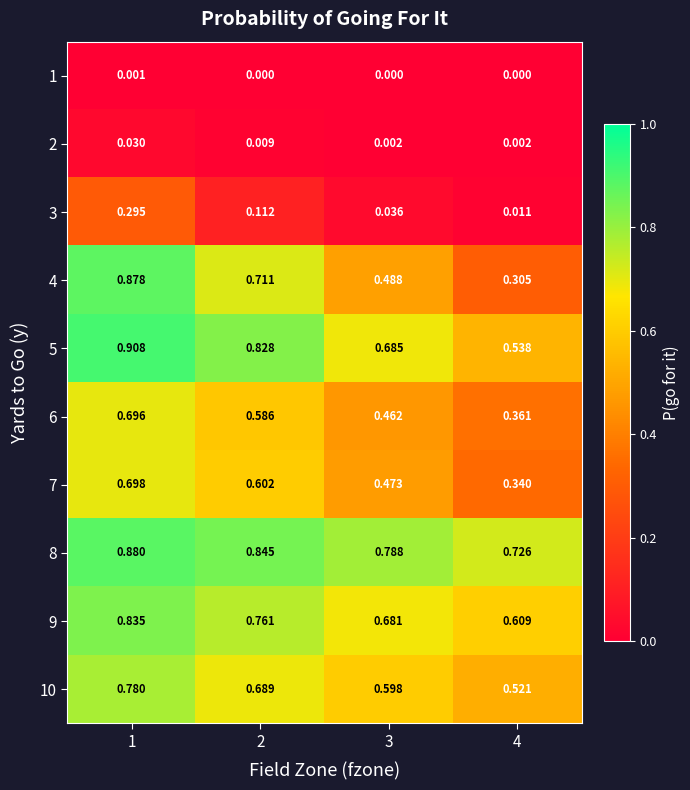

Is the value of 6 at 3 greater than the value of 5 at 3?

No